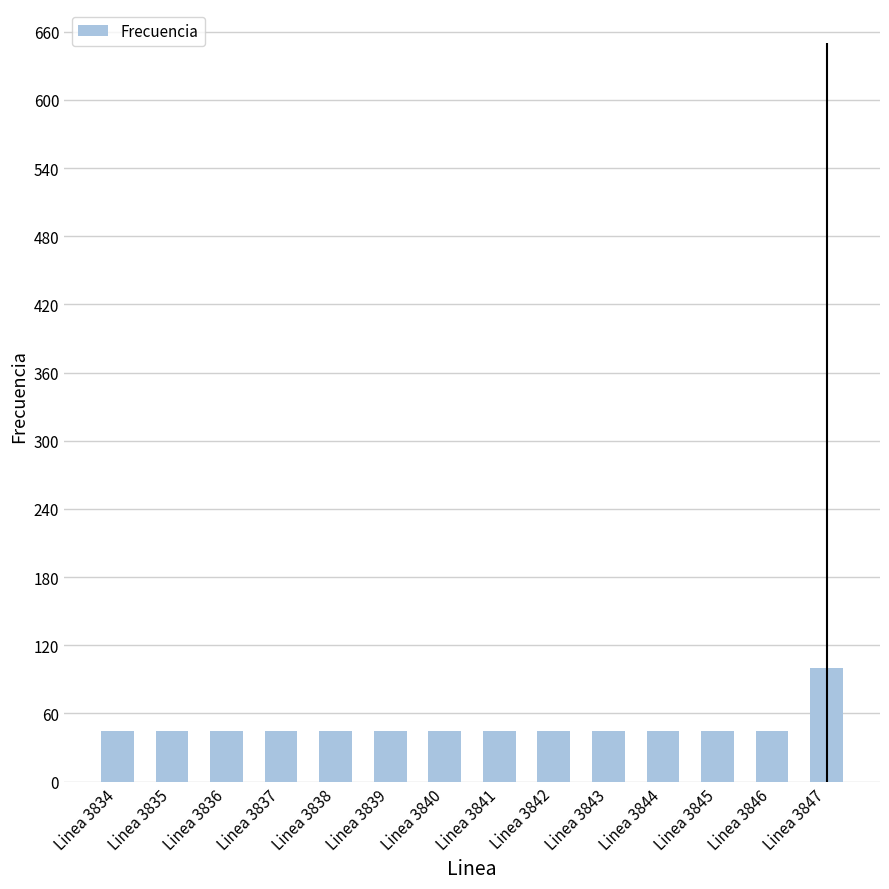

Reading left to right, transcribe all the data shown in this chart.

44.8	44.8	44.8	44.8	44.8	44.8	44.8	44.8	44.8	44.8	44.8	44.8	44.8	100.1